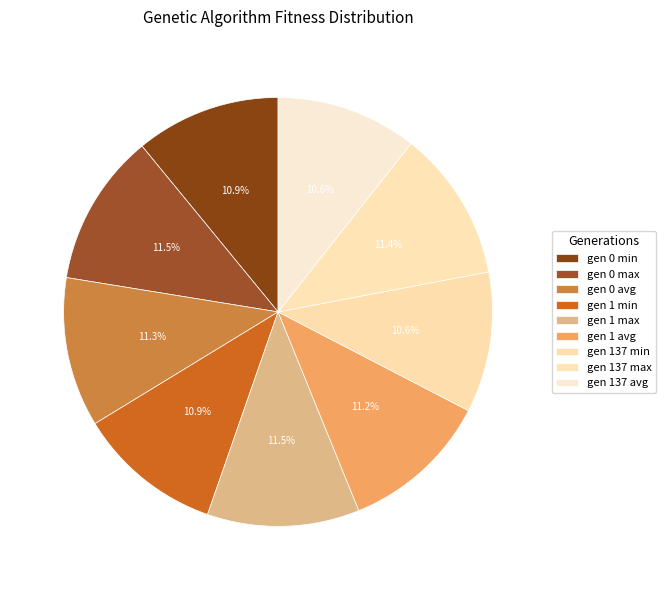

What is the smallest slice in the pie chart?

gen 137 min